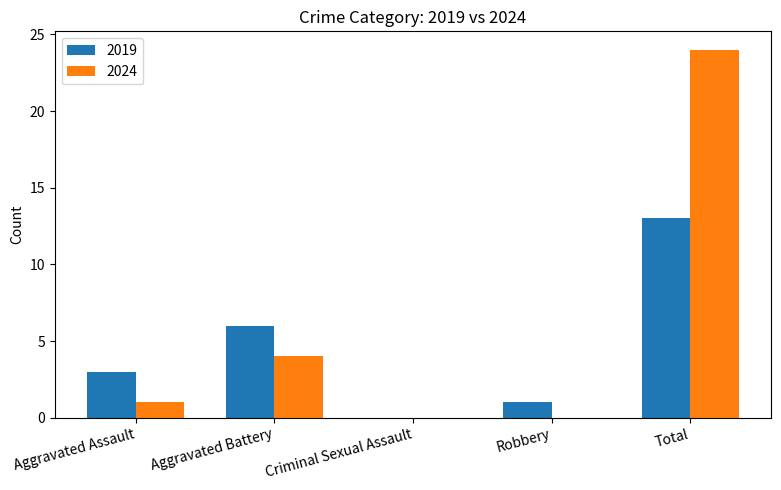

How many distinct data groups are displayed?

2